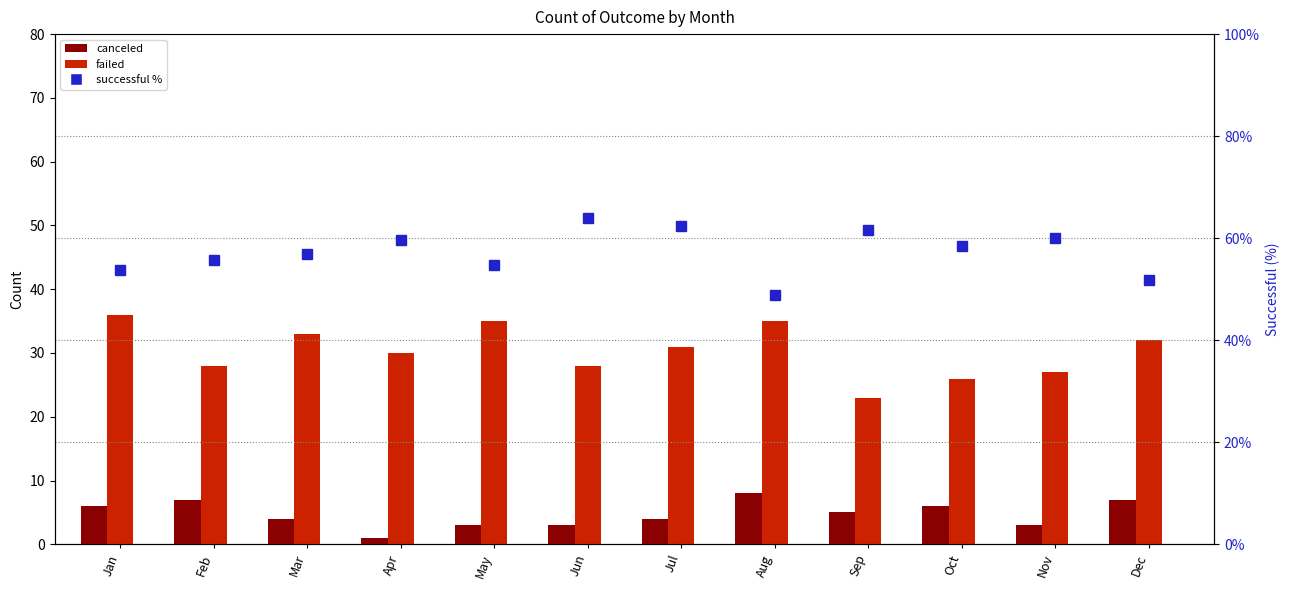

Which series has the largest total across all categories?

successful %